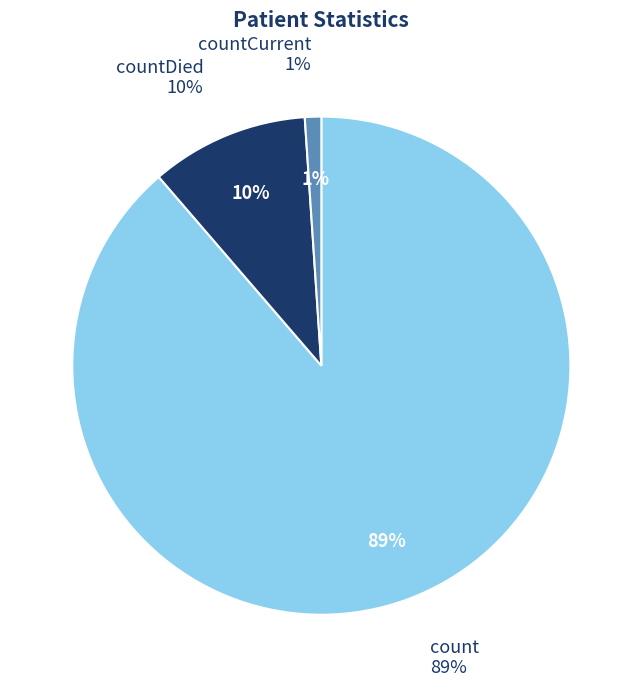

What is the ratio of the value at count to the value at countCurrent?

83.4